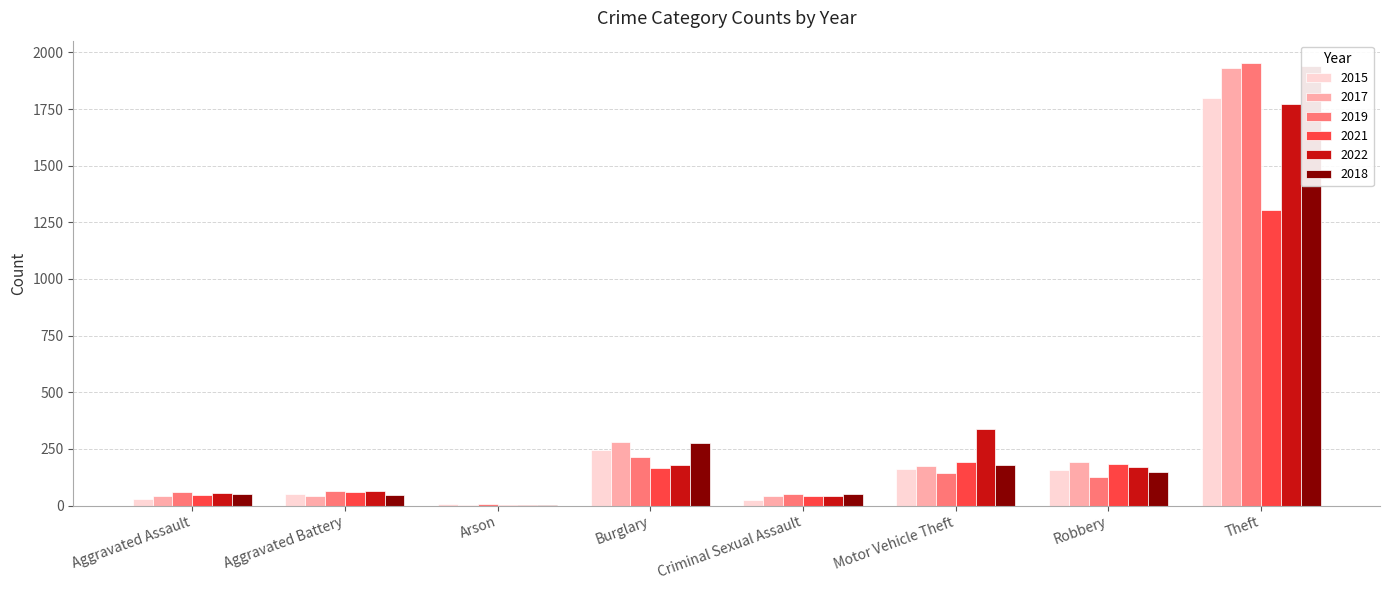

Between Criminal Sexual Assault and Robbery, which is larger?

Robbery